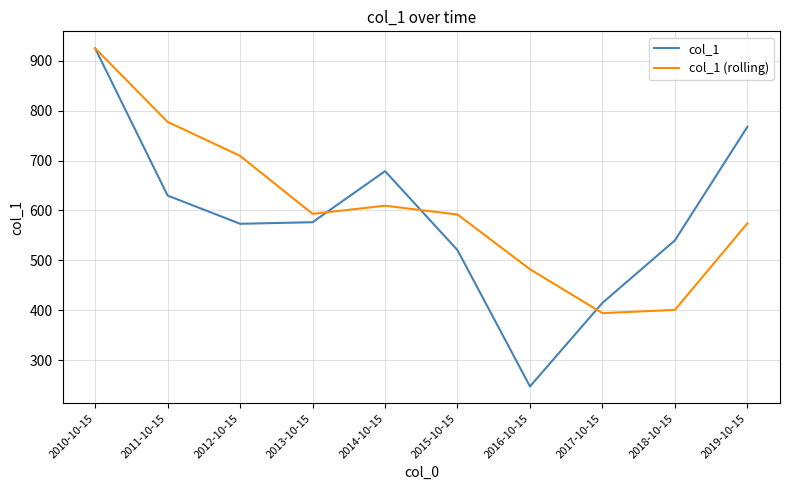

How many interior local peaks does the col_1 (rolling) series have?

1